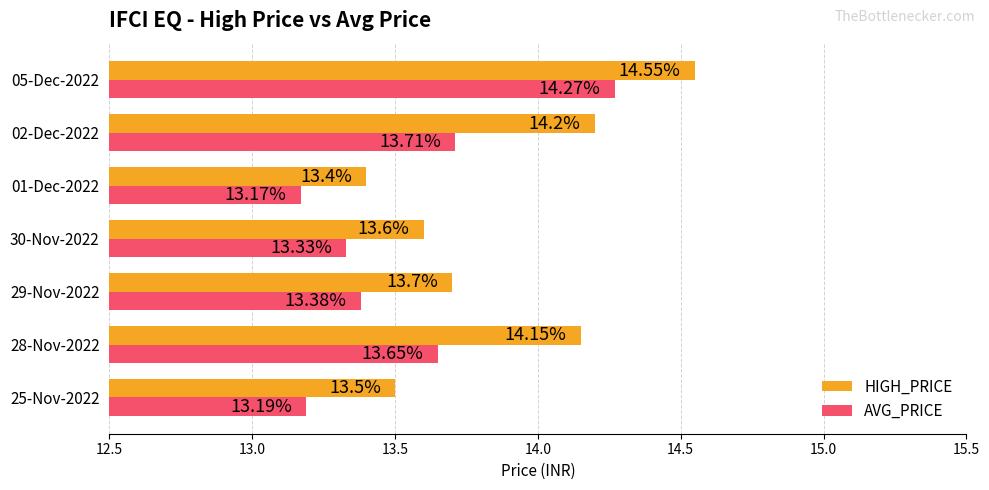

What is the sum of the AVG_PRICE values at 01-Dec-2022 and 25-Nov-2022?

26.4